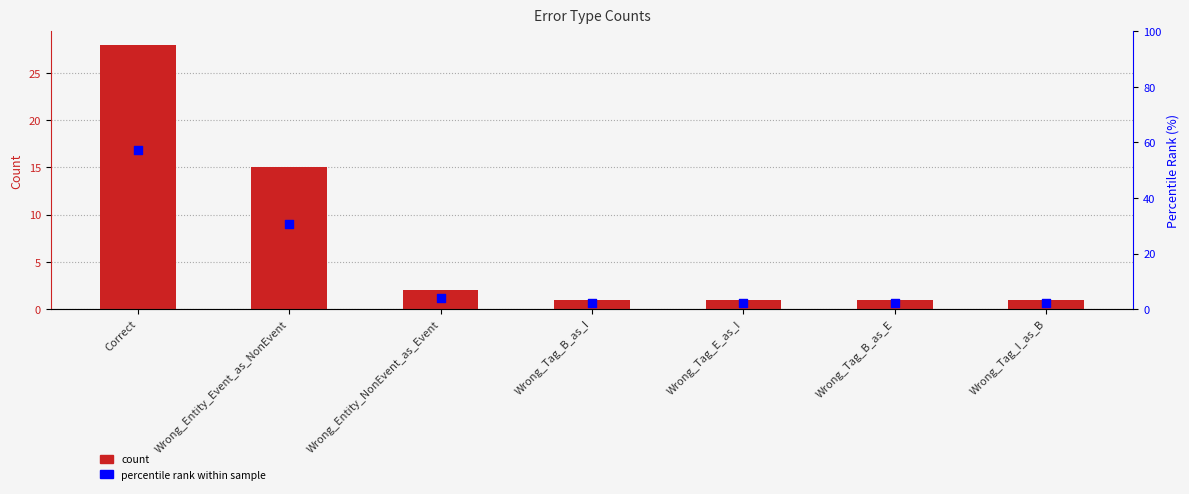

What are all the series names shown in the legend?

count, percentile rank within sample